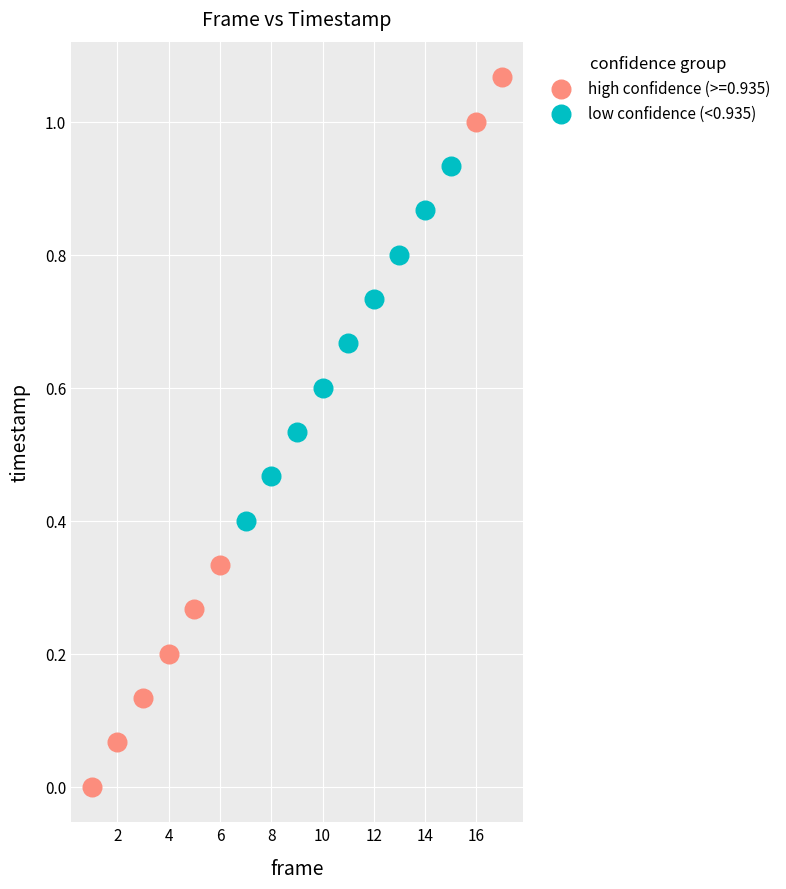

Which series has the widest spread of Y values?

high confidence (>=0.935)